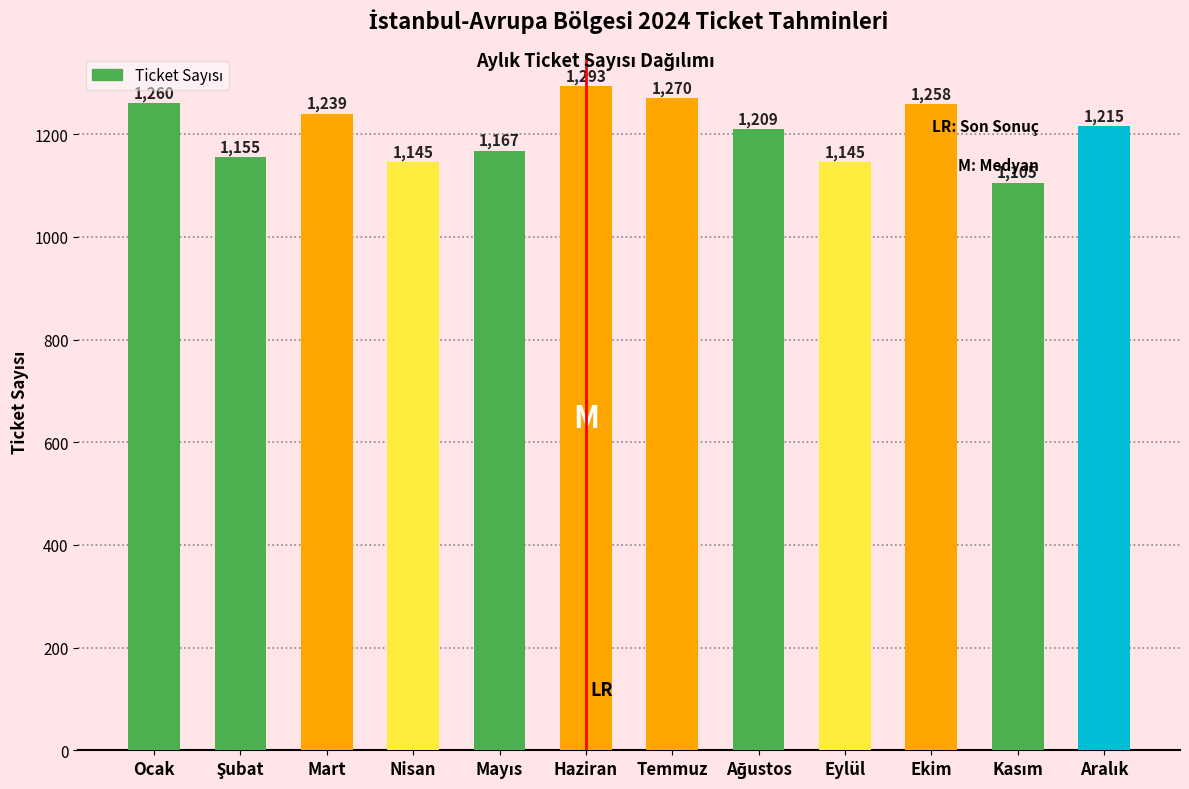

Reading right to left, transcribe all the data shown in this chart.

1215	1105	1258	1145	1209	1270	1293	1167	1145	1239	1155	1260